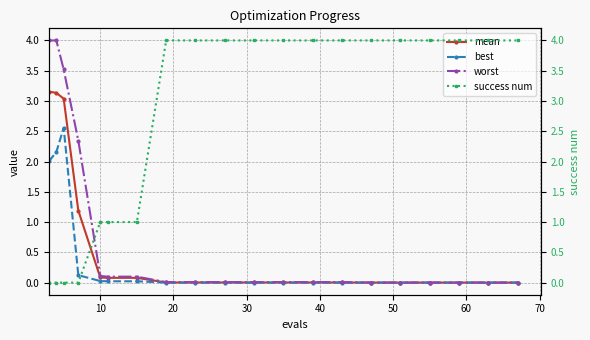

Which series has the largest range (max minus min)?

success num